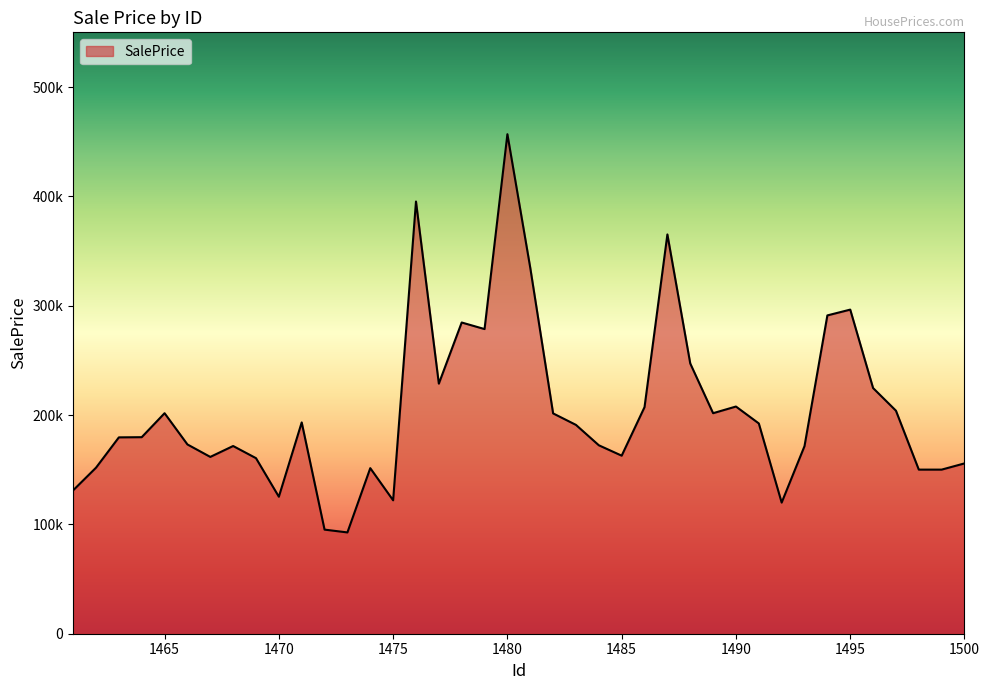

What is the difference between the maximum and minimum values?

364194.6